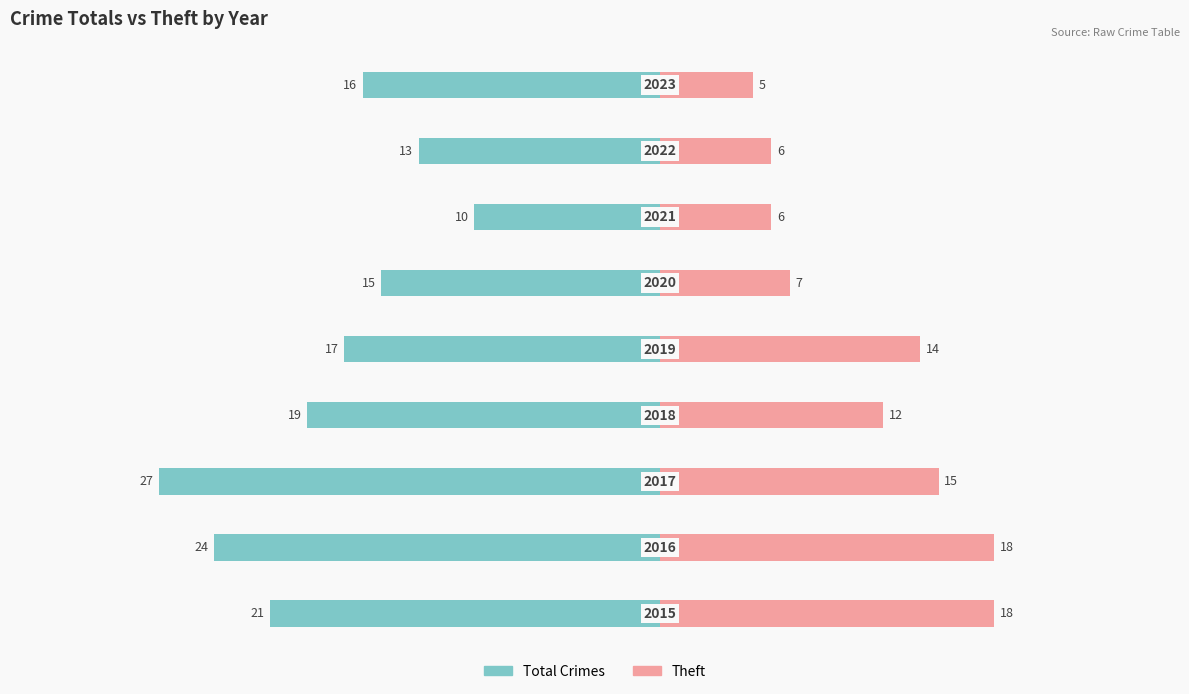

Reading left to right, extract all data points from this chart.

Total Crimes: -21	-24	-27	-19	-17	-15	-10	-13	-16
Theft: 18	18	15	12	14	7	6	6	5